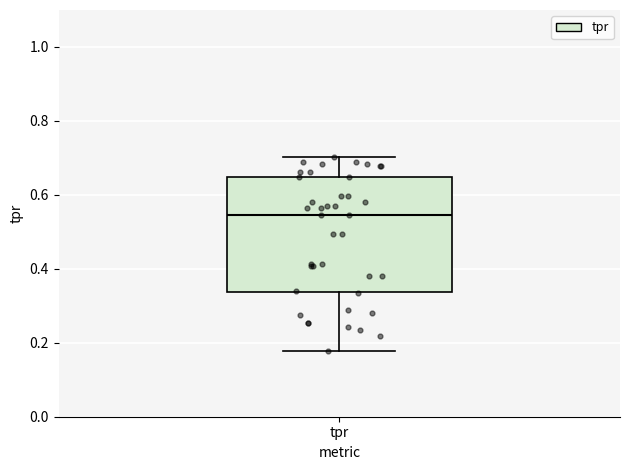

Where does the median line of the box for tpr sit on the y-axis? The values are not printed on the chart, so give them approximately, as read against the axis.

0.54